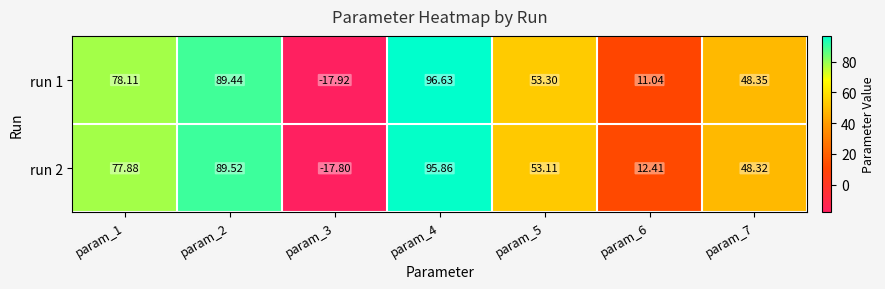

Is the value of run 2 at param_4 greater than the value of run 1 at param_4?

No